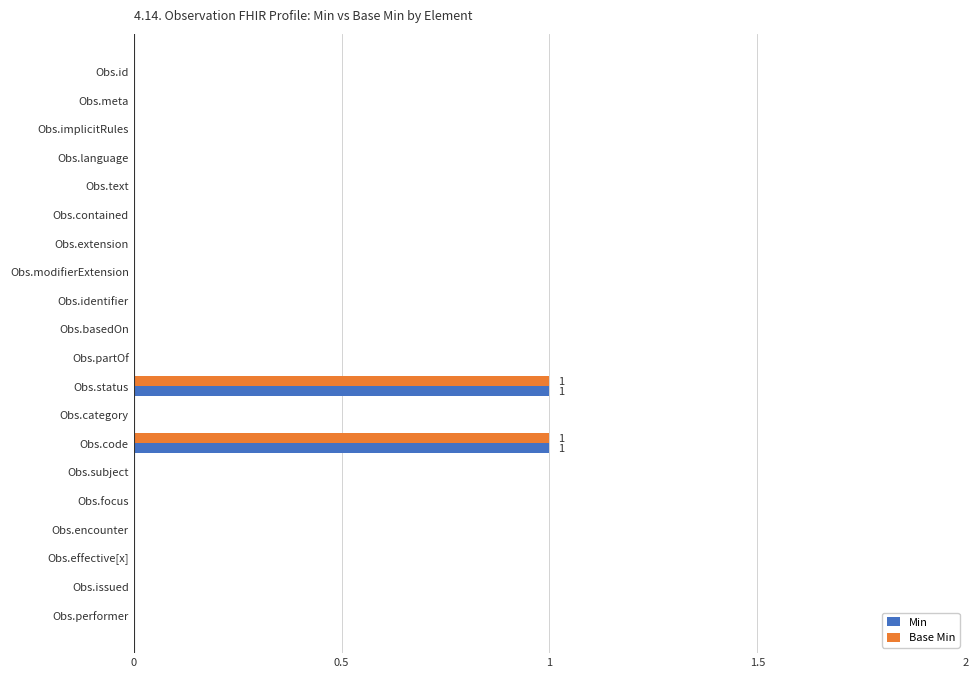

The Base Min series shows 1 at Obs.code. True or false?

True